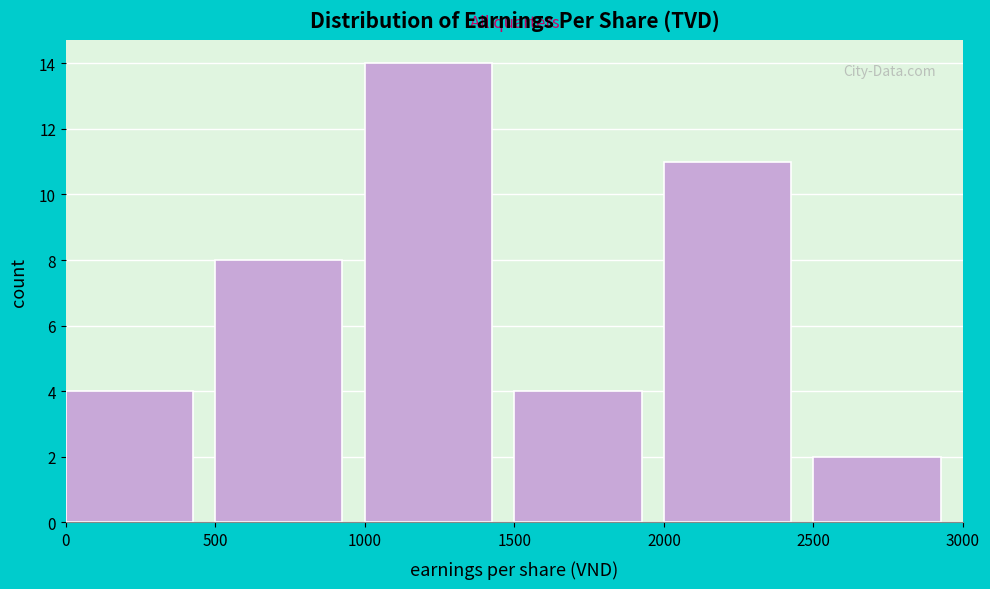

How tall is the bar that spans 500 to 1000 on the x-axis? The values are not printed on the chart, so give them approximately, as read against the axis.

8